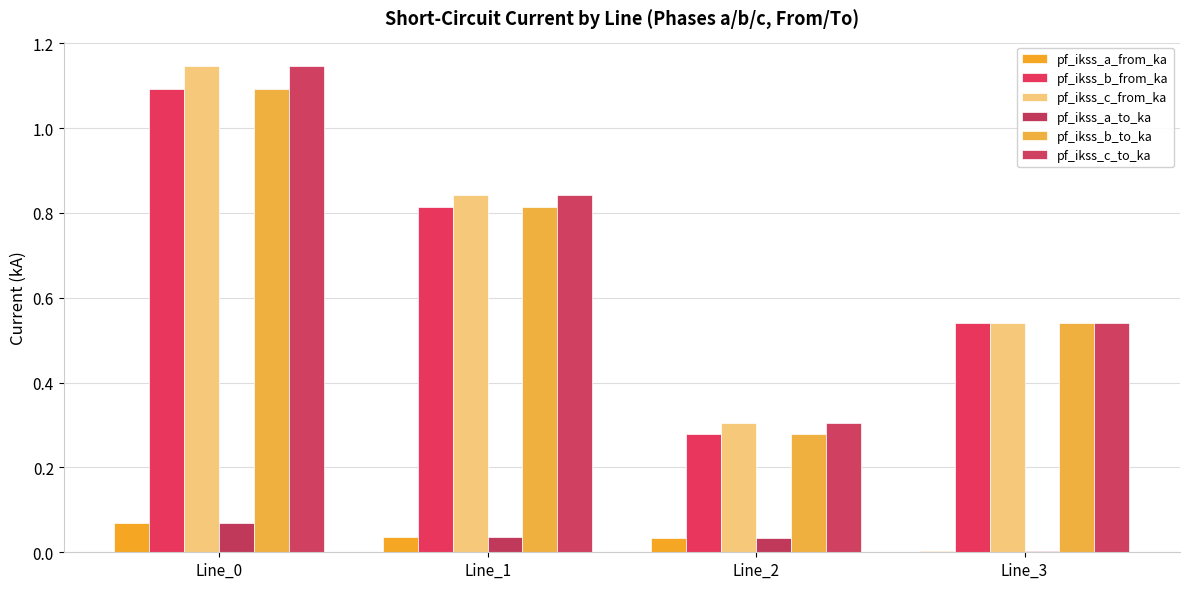

How many distinct data groups are displayed?

6